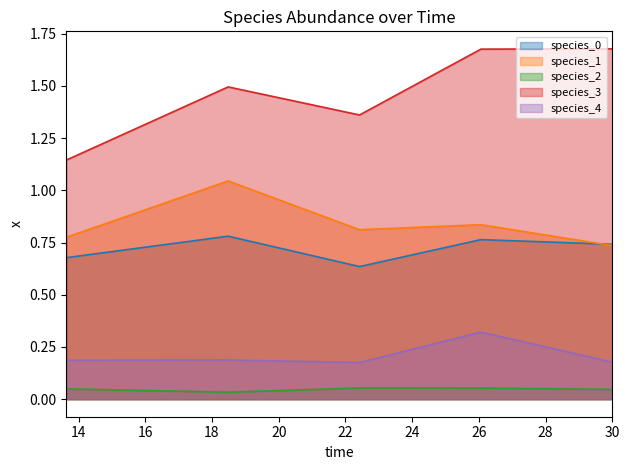

What is the label of the 3rd point from the right?

22.424242424242426